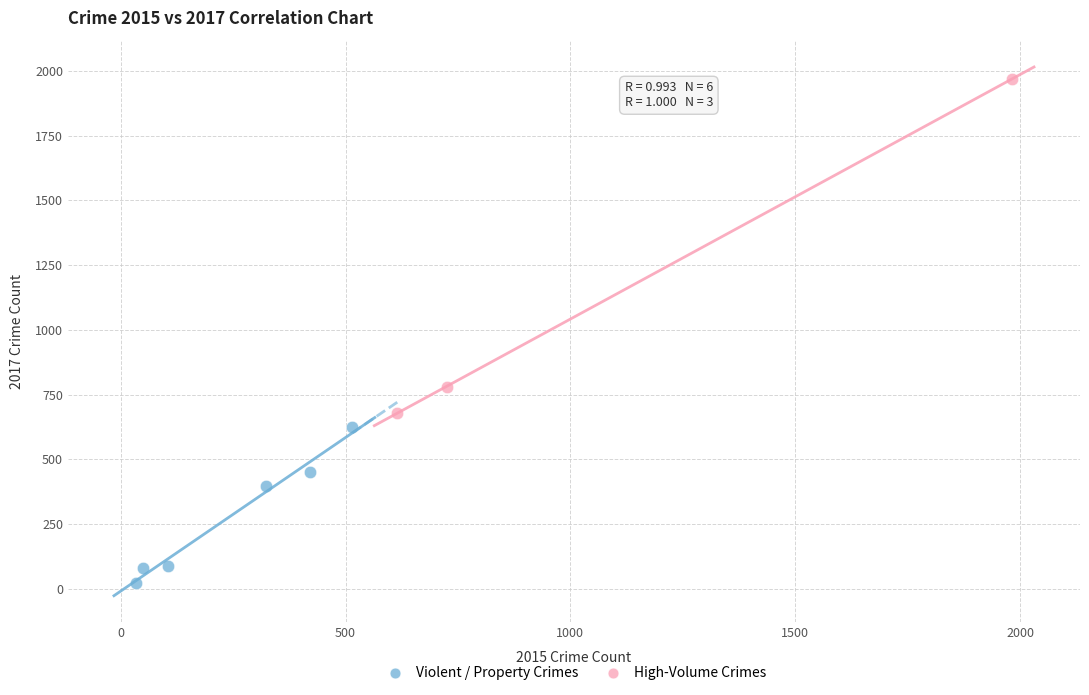

Which series has the widest spread of Y values?

High-Volume Crimes